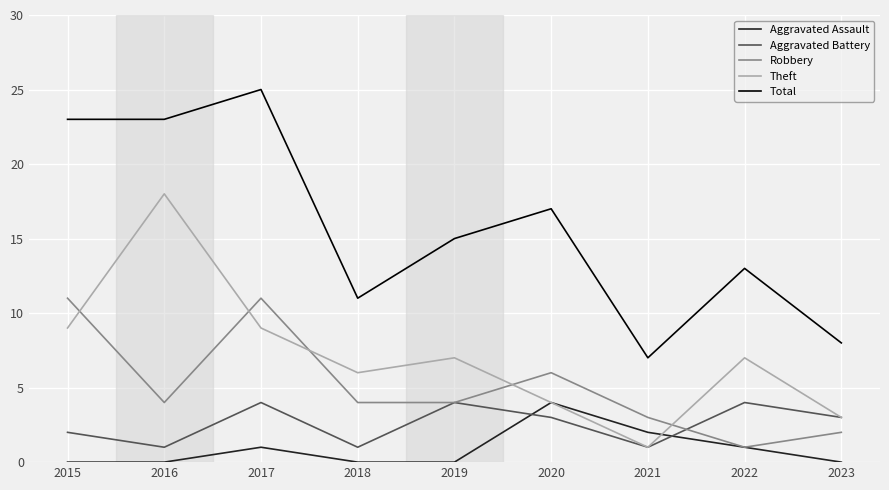

Where is the first local minimum for Theft?

2018